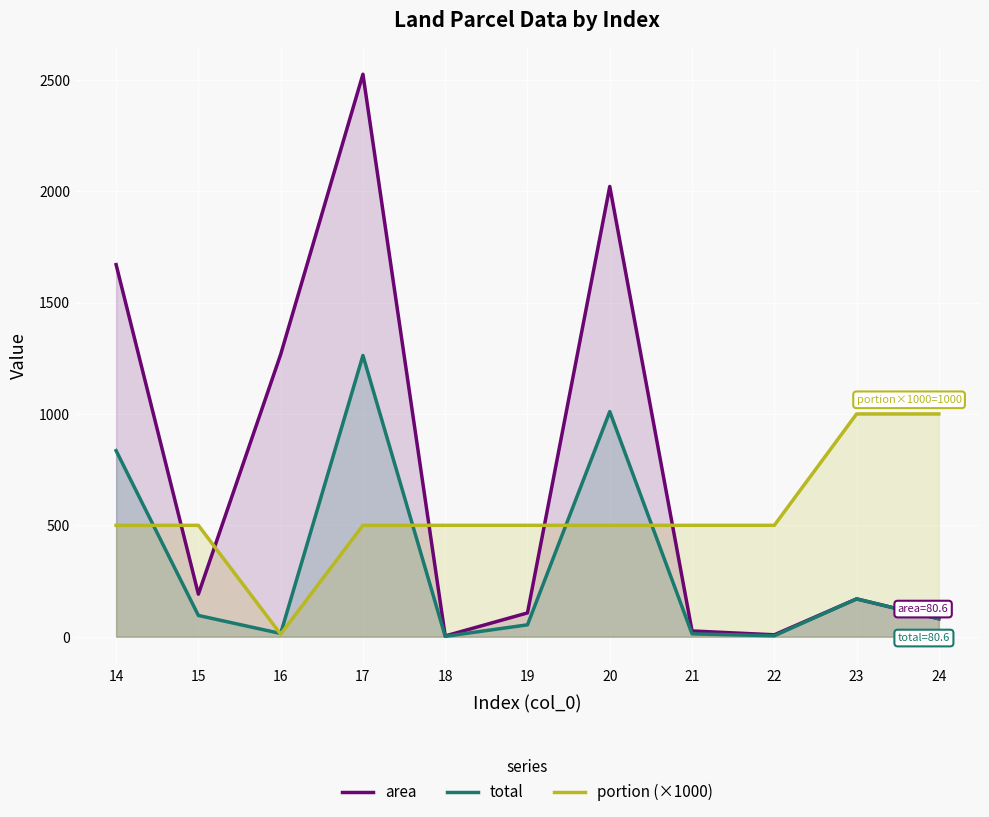

How many data points in portion (×1000) are above 500?

2